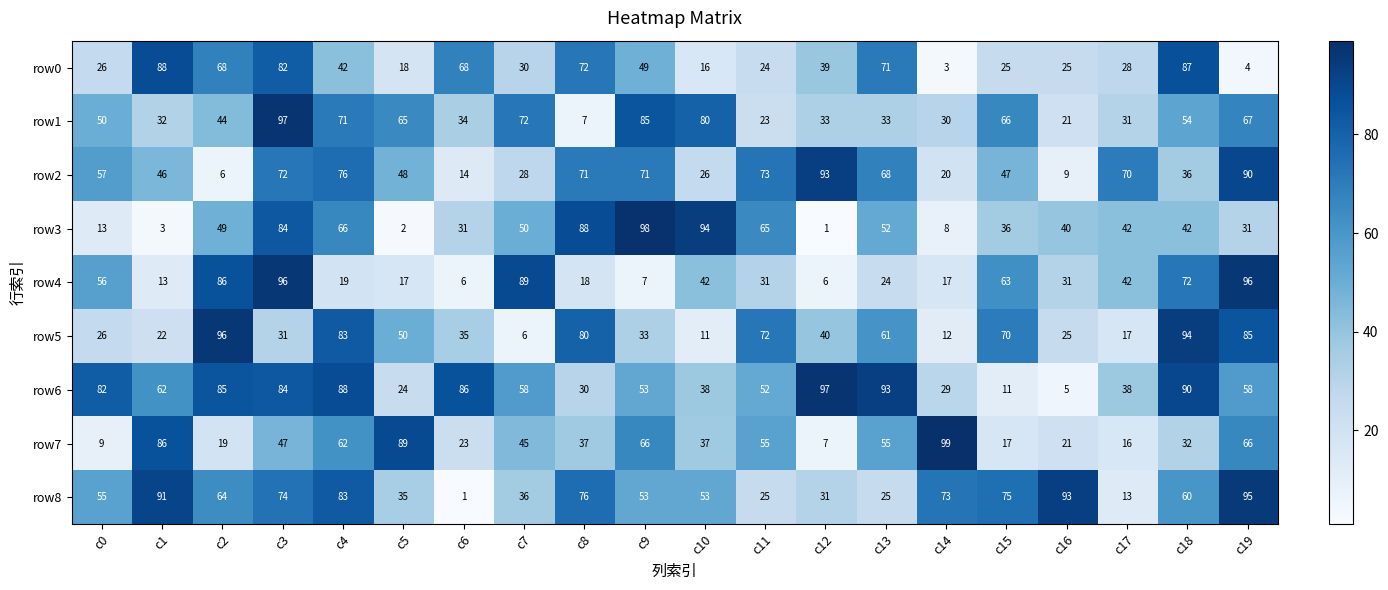

True or false: row6 has a value of 82 at c0.

True